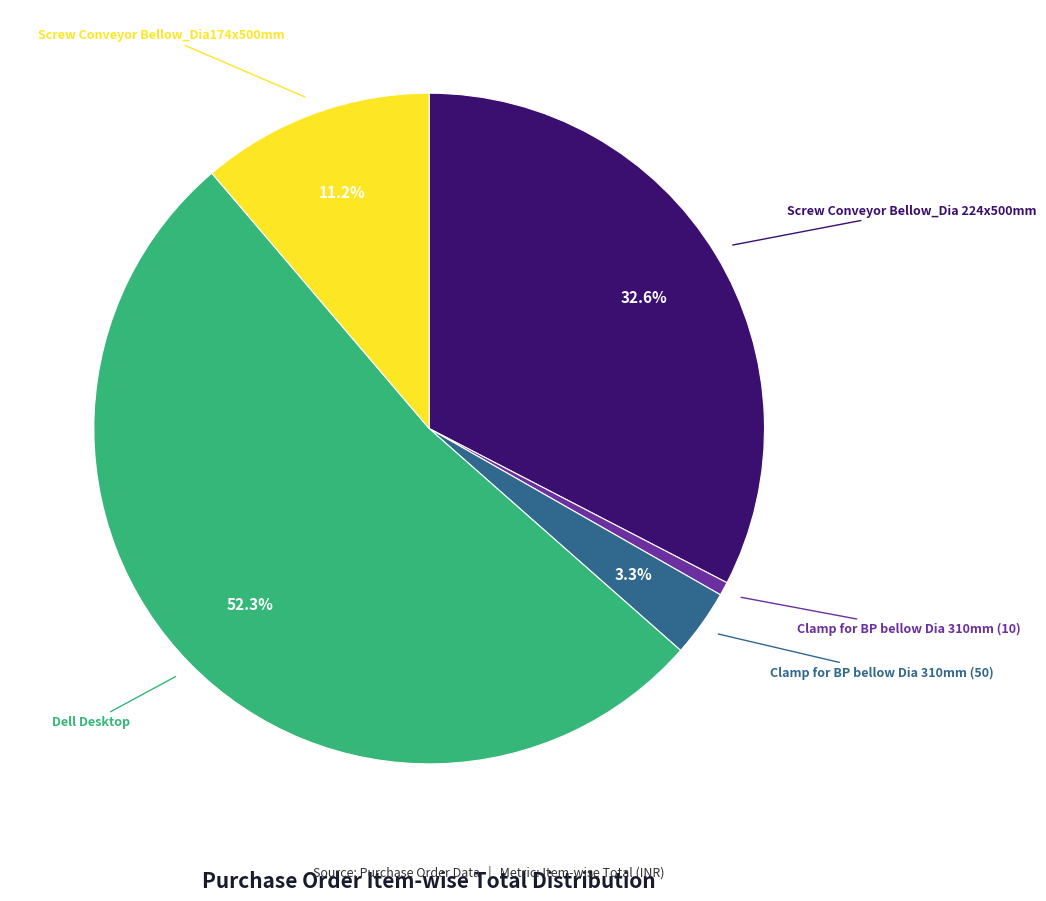

To the nearest percent, what is the difference between the Clamp for BP bellow Dia 310mm (50) and Dell Desktop slice percentages?

49%